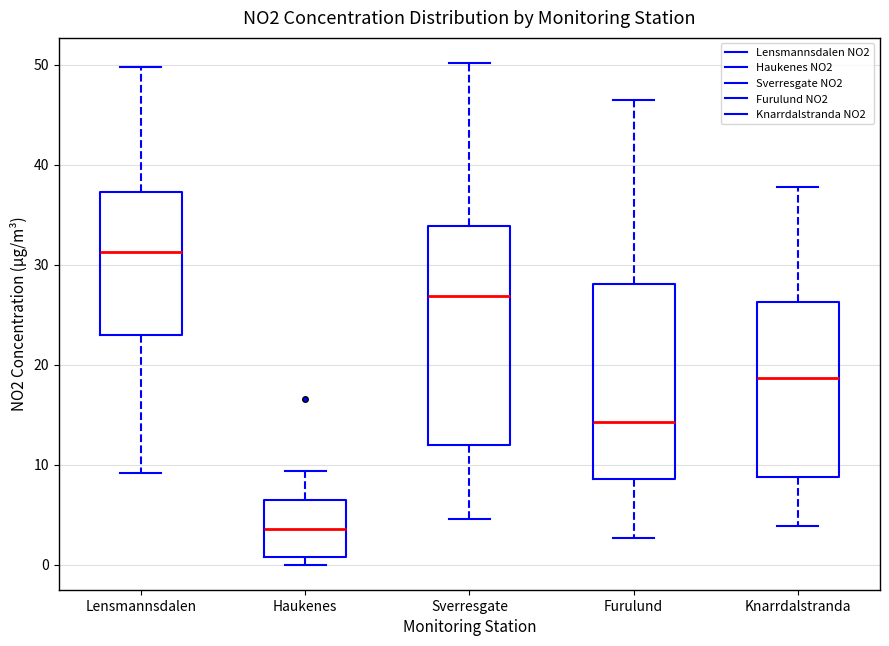

Which box is the tallest, from its lower edge to its upper edge?

Sverresgate